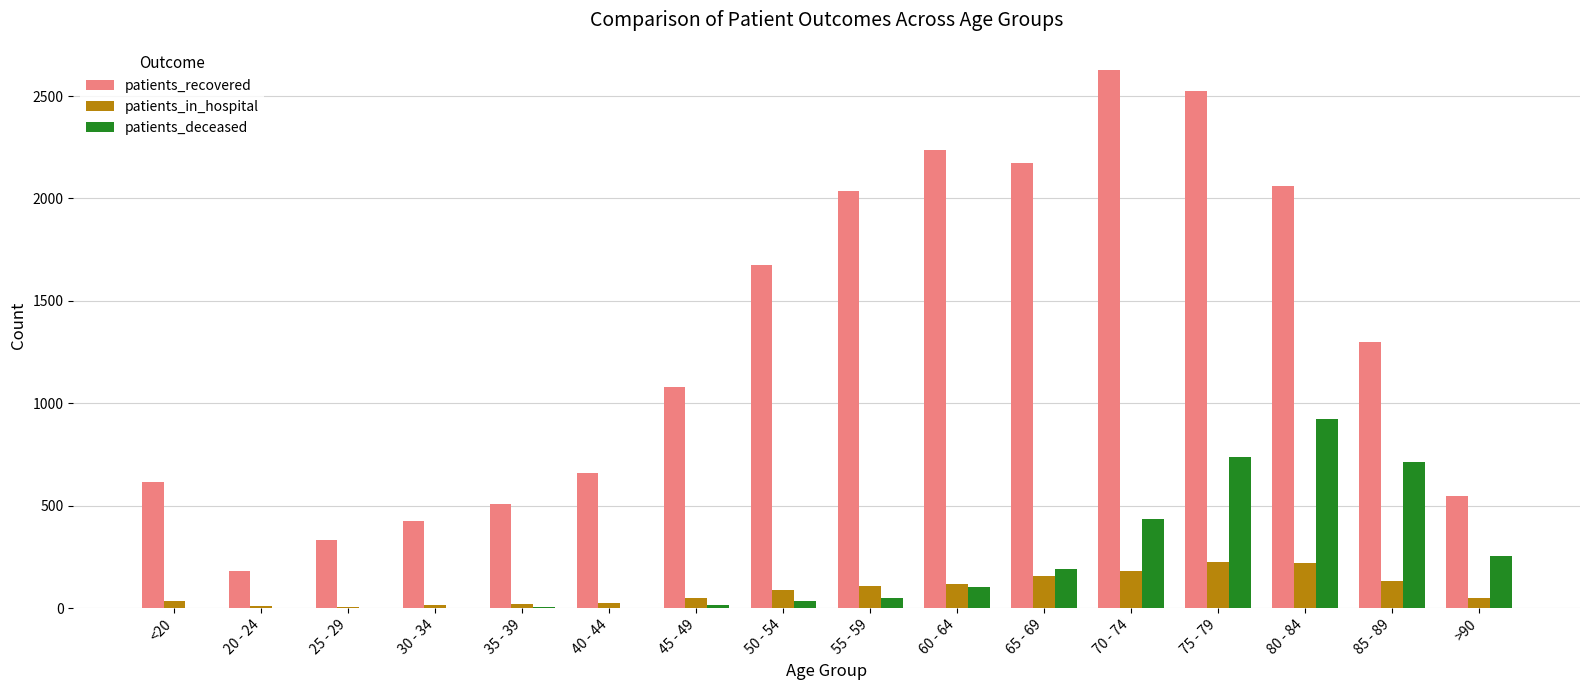

True or false: patients_in_hospital has a value of 122 at 75 - 79.

False